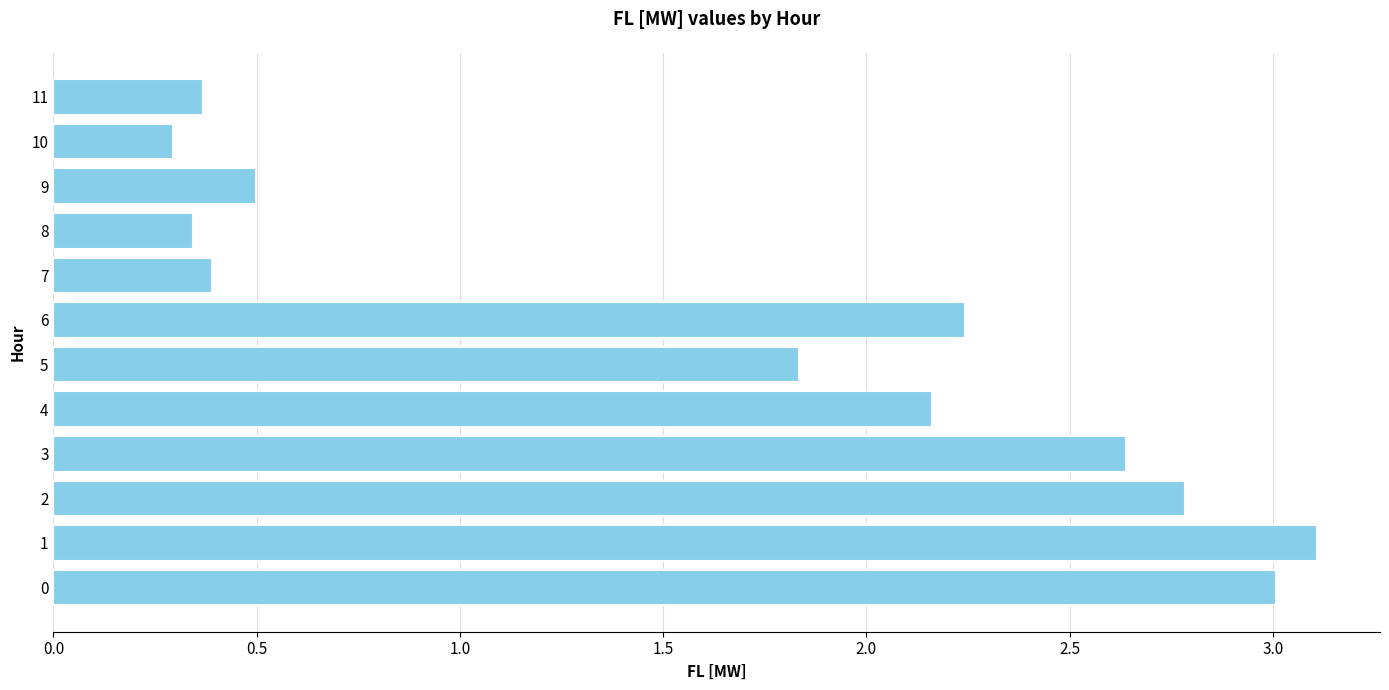

What is the change in value from 1 to 11?

-2.7